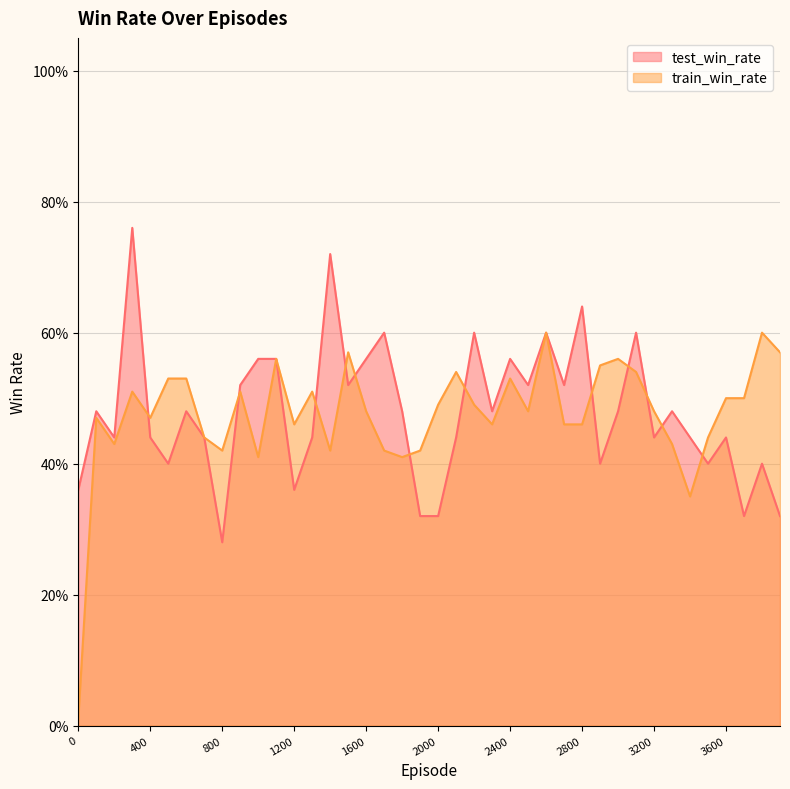

Which series ends up on top after the final intersection of test_win_rate and train_win_rate?

train_win_rate